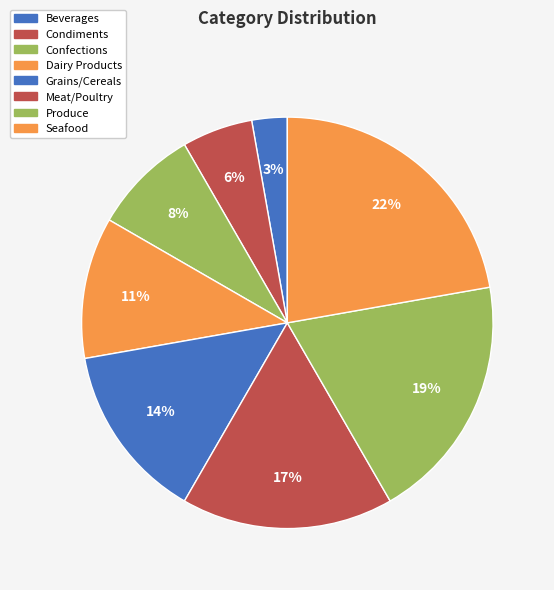

To the nearest percent, what is the difference between the largest and smallest slice percentages?

19%